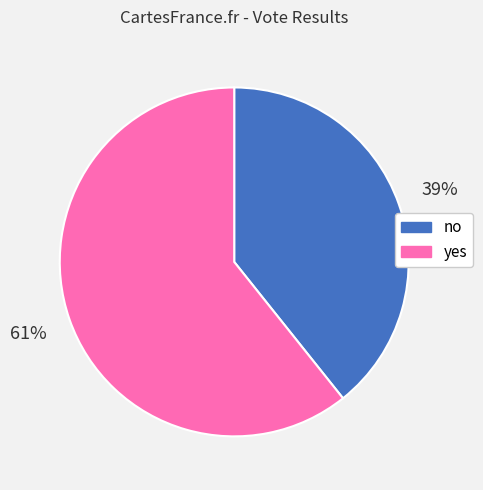

To the nearest percent, what portion does yes represent?

61%